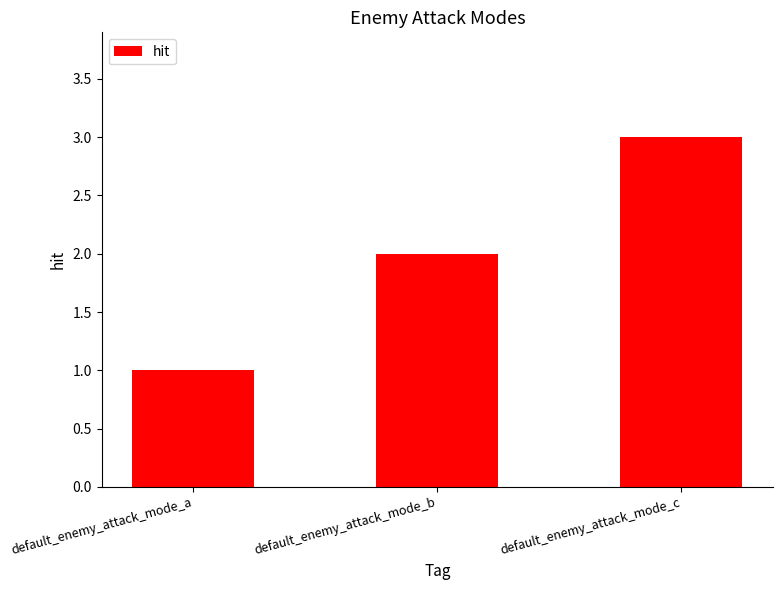

What is the greatest value displayed?

3